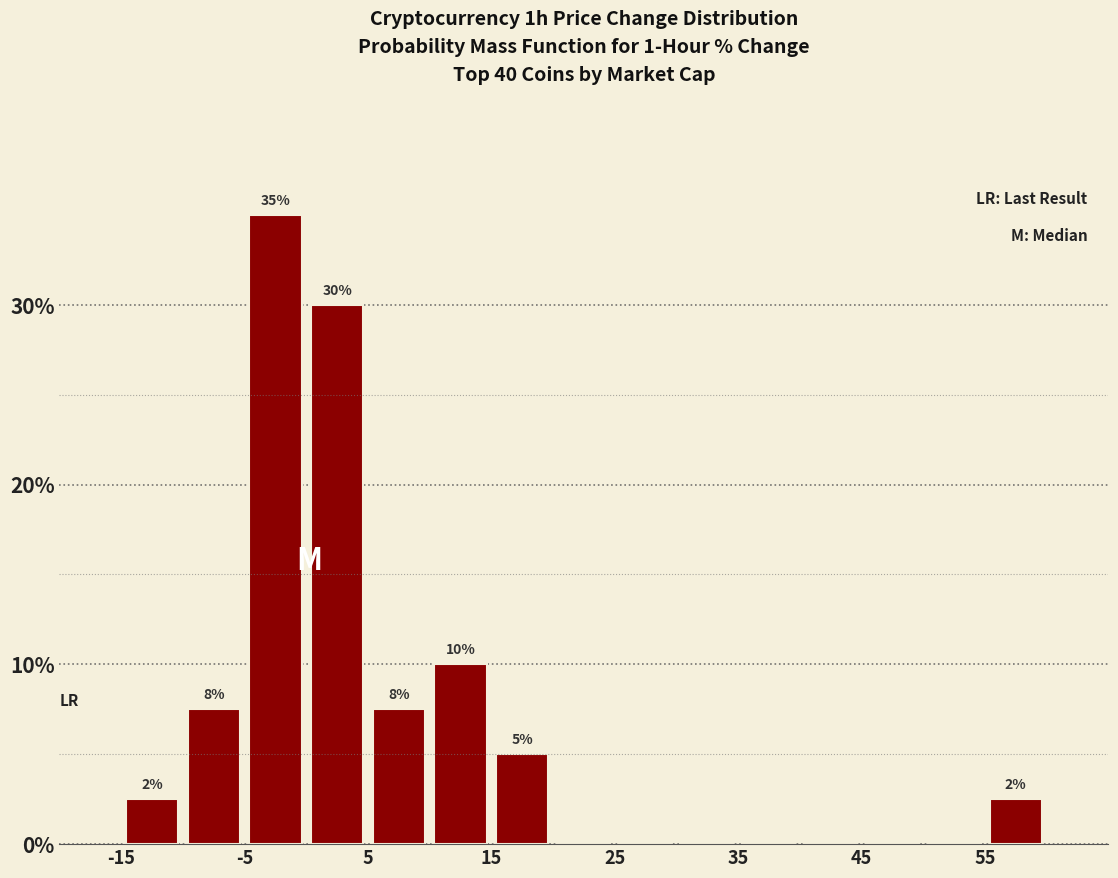

Over which range of the x-axis is the bar tallest?

-5 to 0